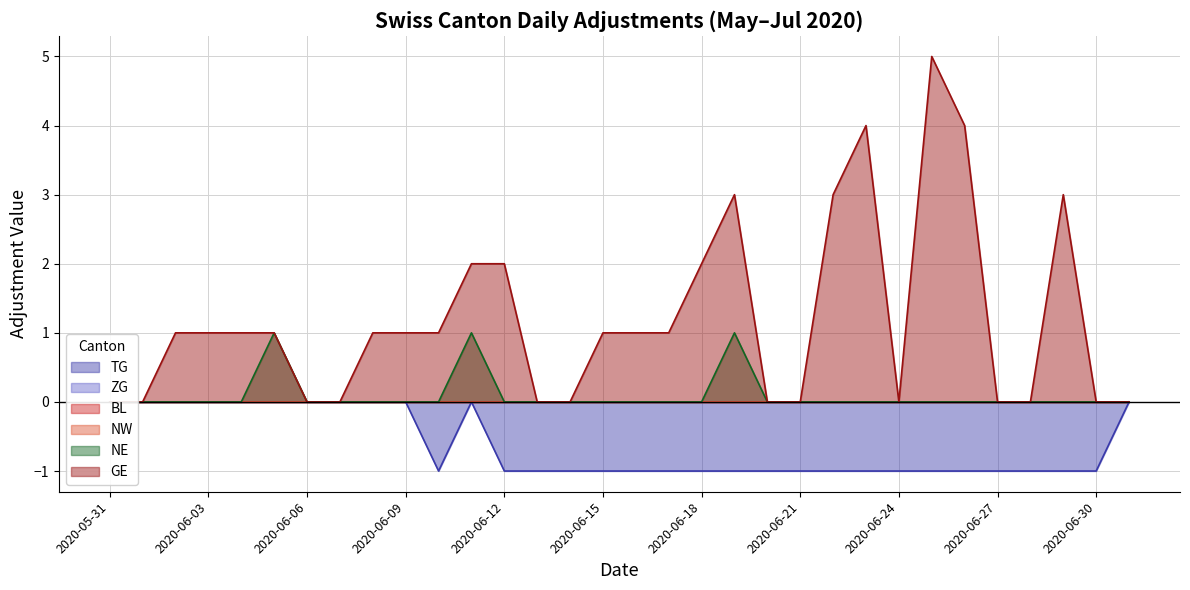

How many lines are shown in the chart?

6